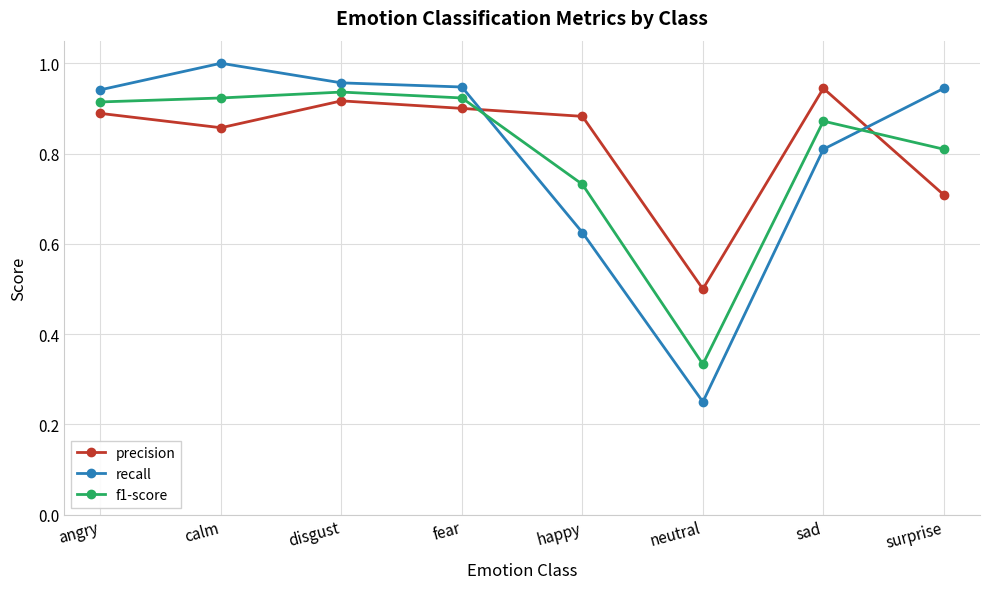

Is it true that f1-score equals 0.9 at disgust?

True